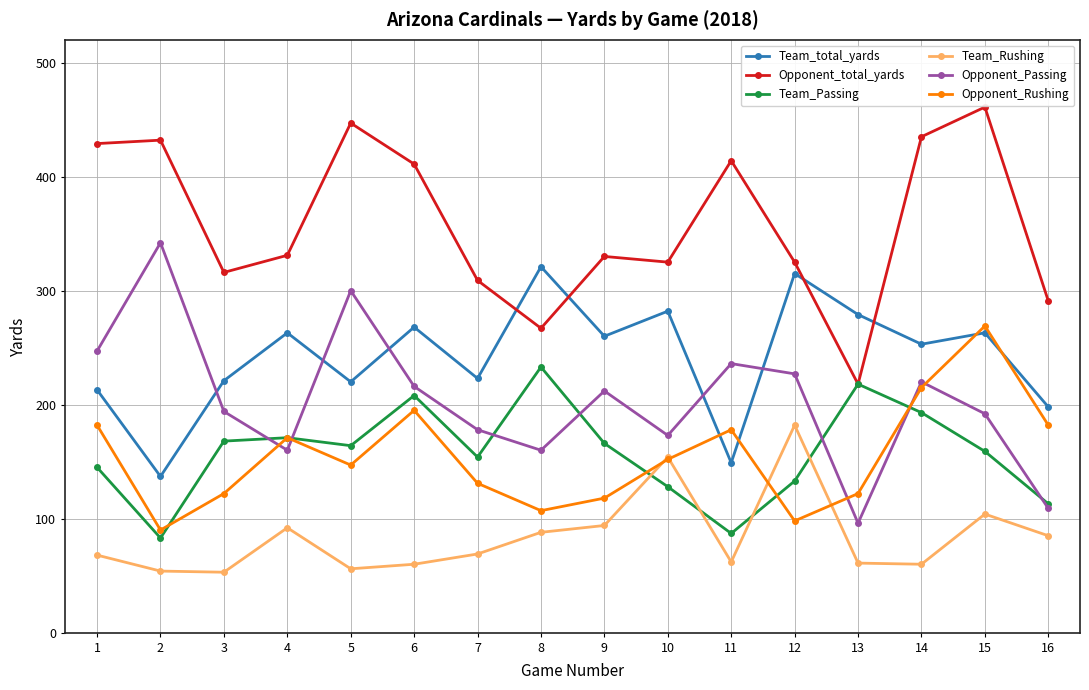

True or false: Opponent_Rushing and Opponent_total_yards intersect in this chart.

False